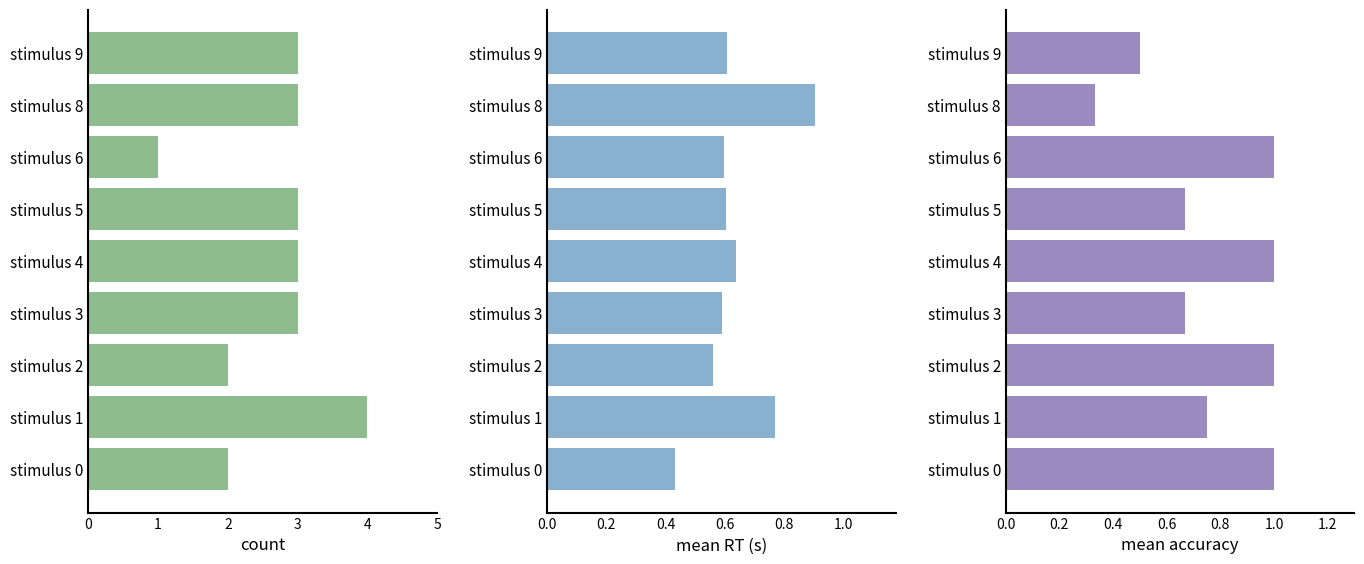

Count the number of categories in the chart.

9